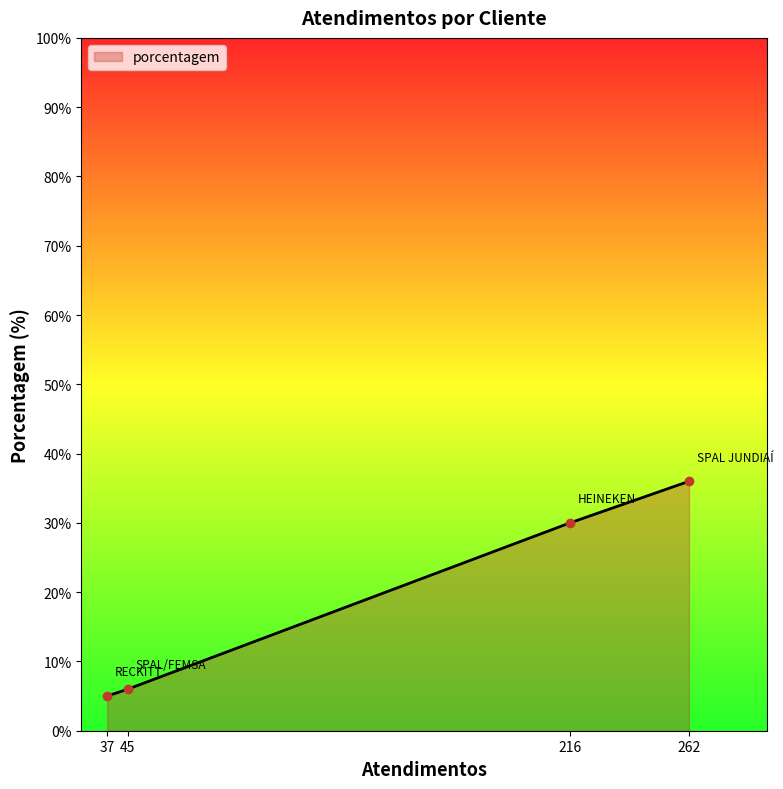

At which label is the value closest to 20?

216